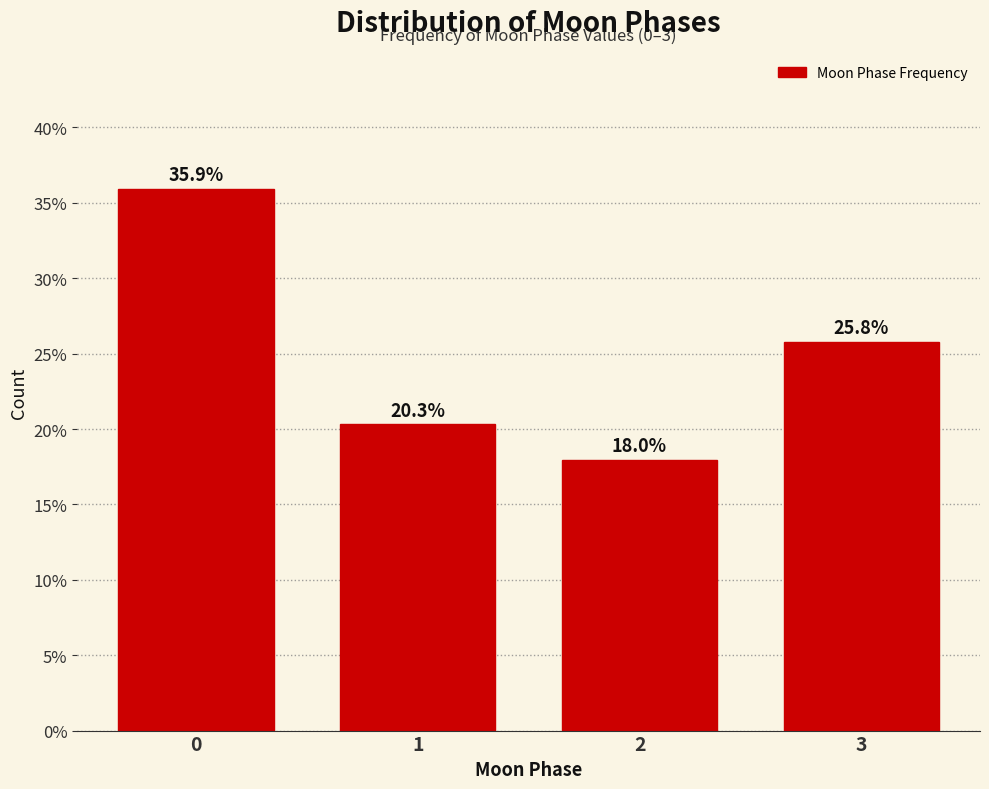

Reading left to right, list all the values displayed in this chart.

35.9	20.3	18.0	25.8